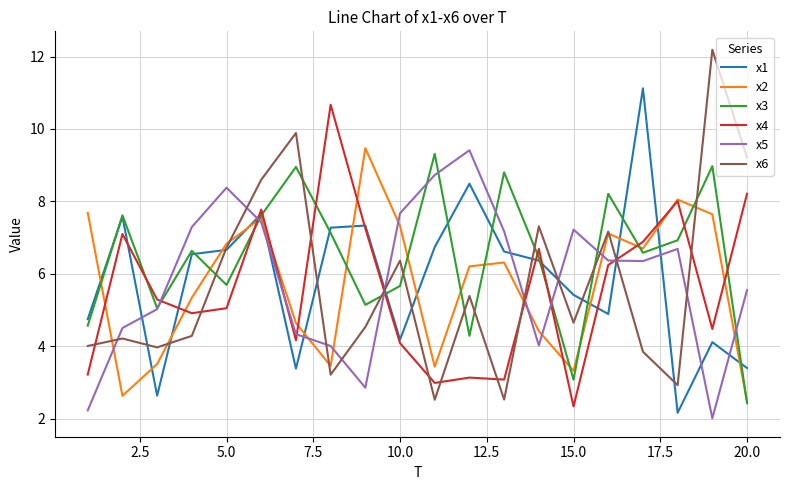

Which series has the largest total across all categories?

x3